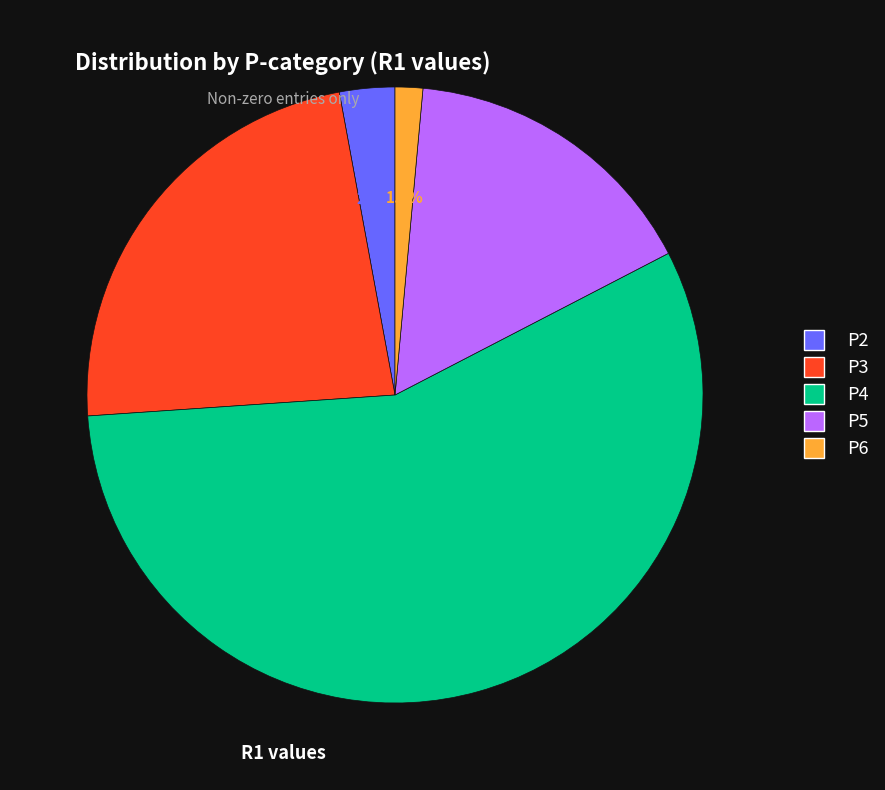

To the nearest percent, what is the combined percentage of P6 and P3?

25%